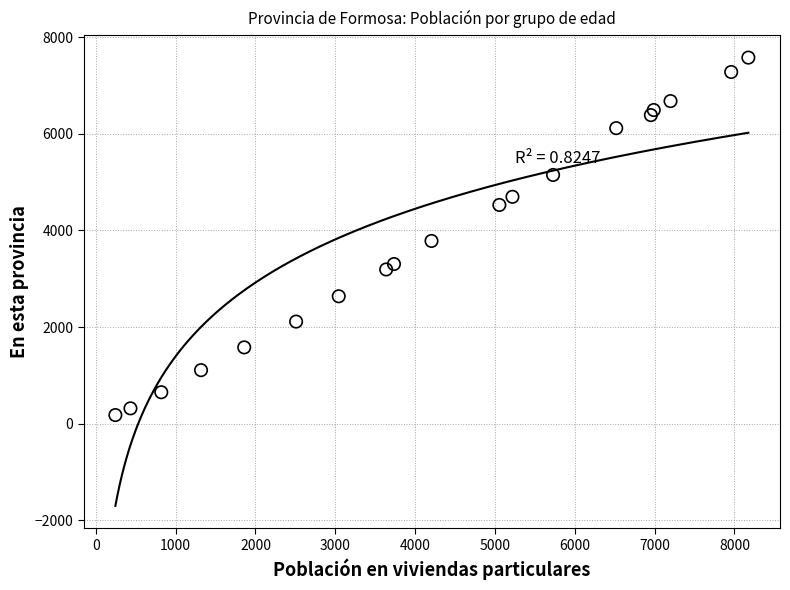

What is the range of Y values (max minus min)?

7399